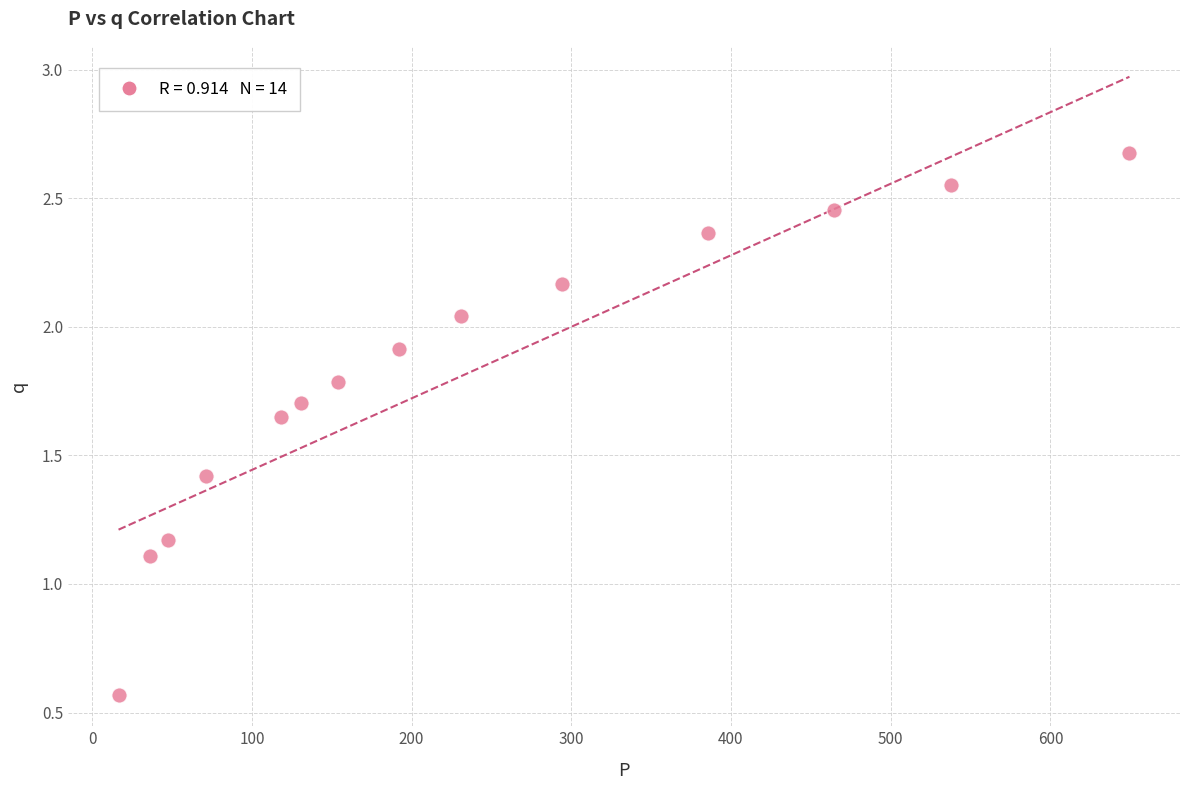

What Y value in the scatter plot is closest to 1?

1.1